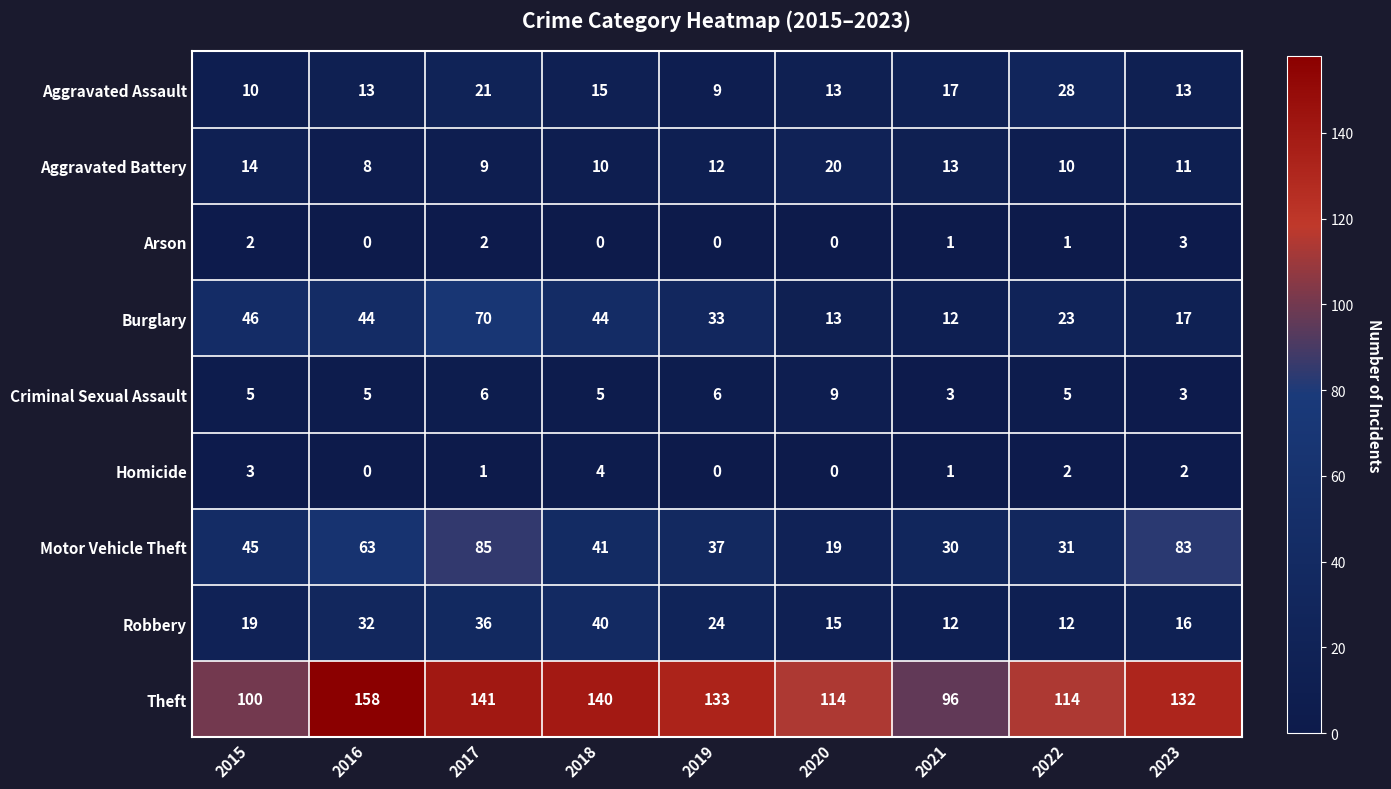

What is the approximate value of Theft at 2020, to the nearest 5?

115